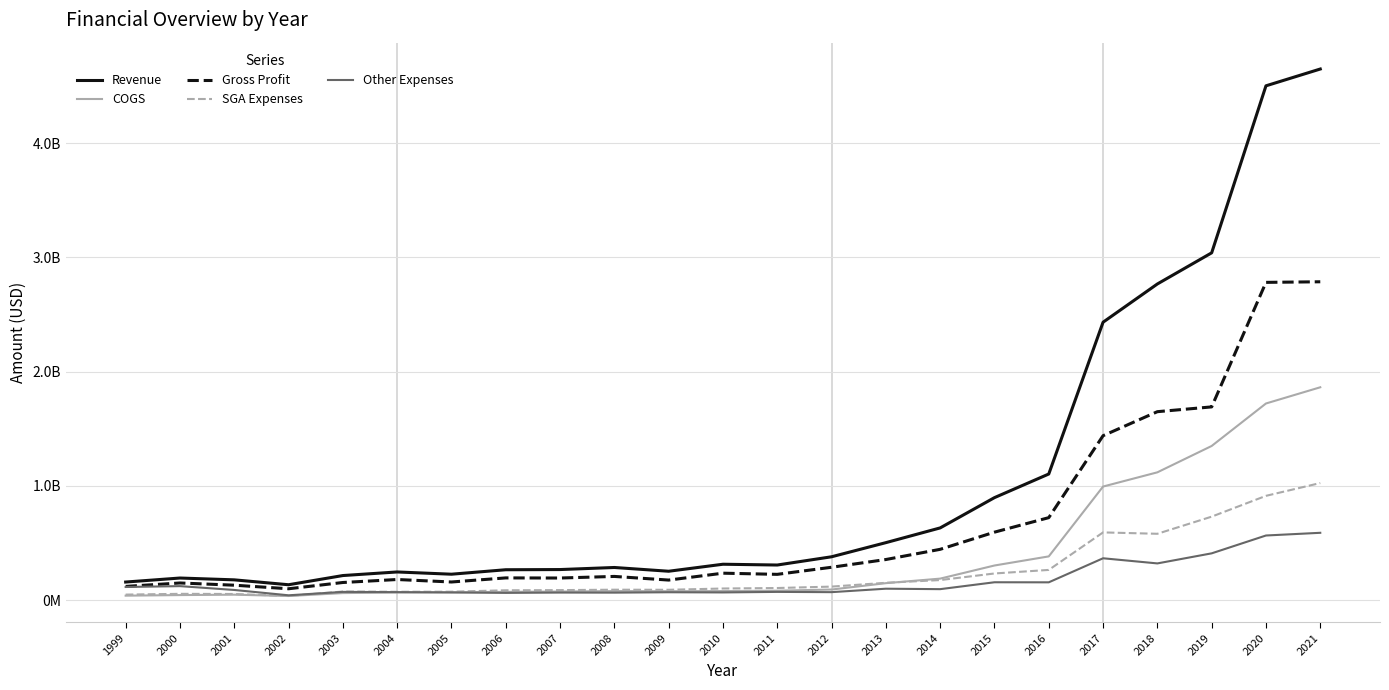

Where is the first local maximum for COGS?

2001